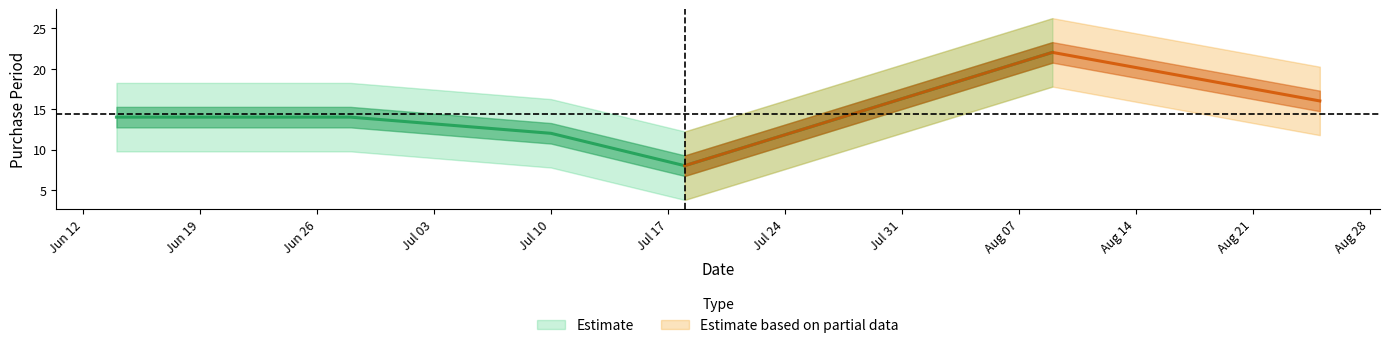

What is the minimum value shown in the chart?

8